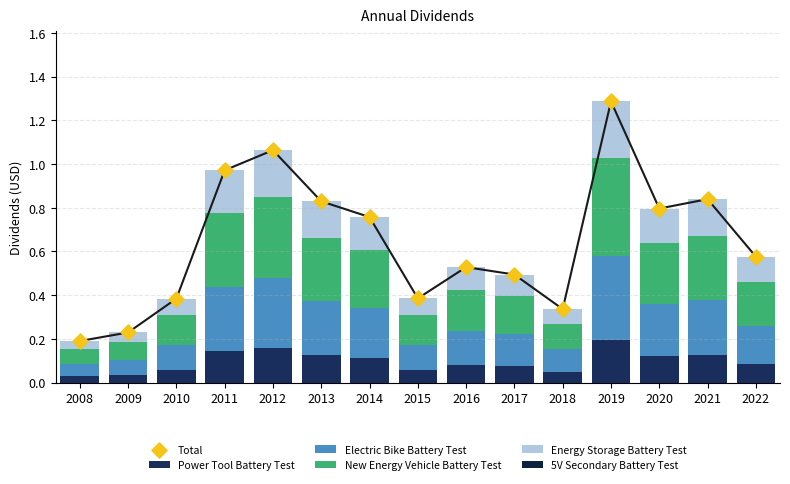

Which series has the largest total across all categories?

Total